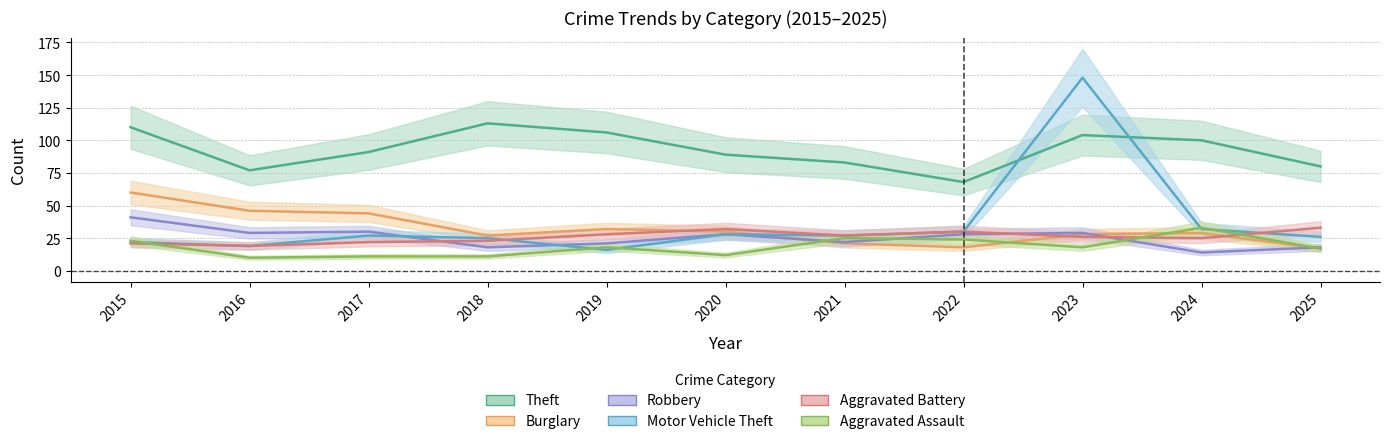

How many data points in Robbery are less than 28?

5